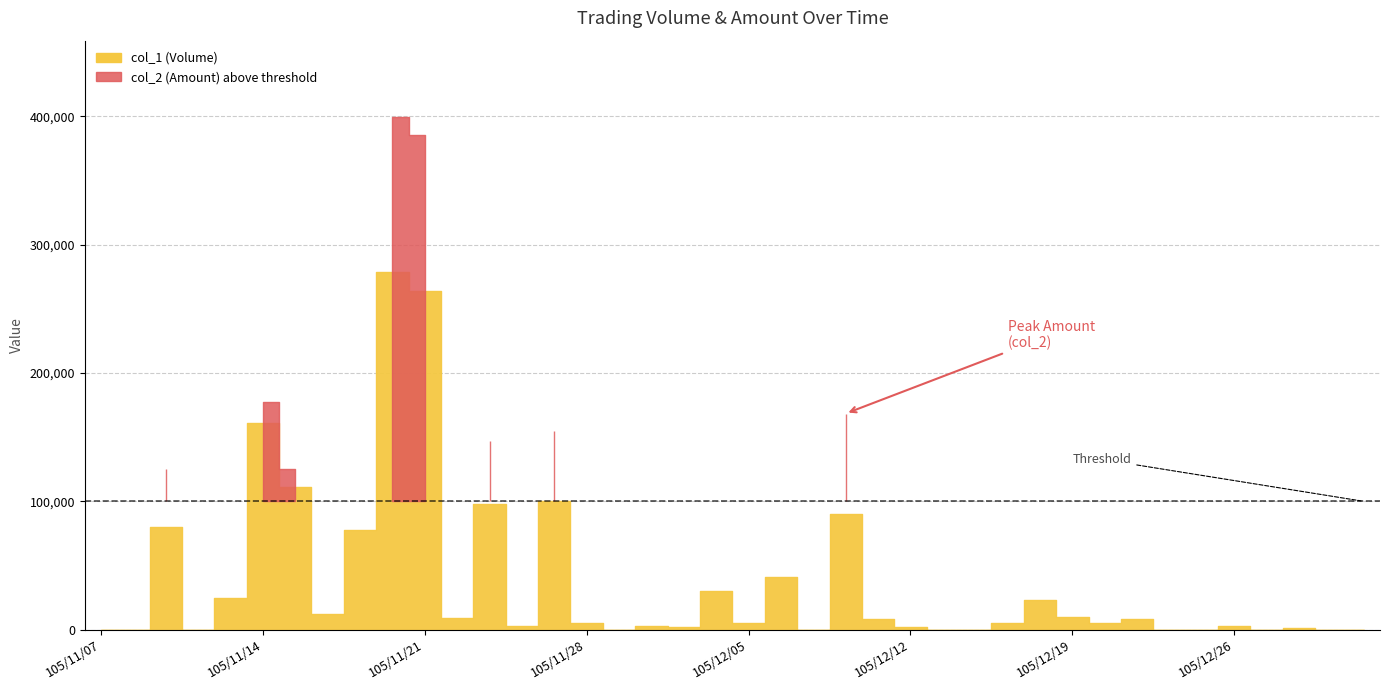

What is the sum of the col_1 (Volume) values at 105/12/16 and 105/12/15?

28000